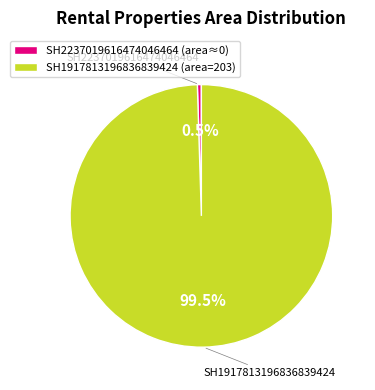

To the nearest percent, what is the difference between the SH1917813196836839424 and SH2237019616474046464 slice percentages?

100%